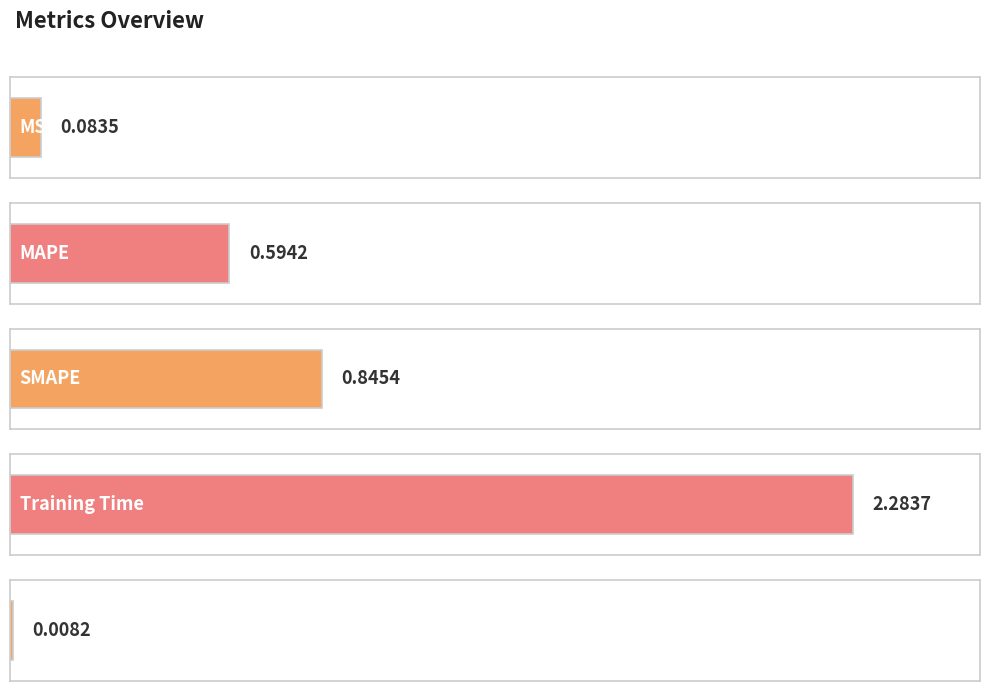

The chart shows a value of 4.1 at Training Time. True or false?

False